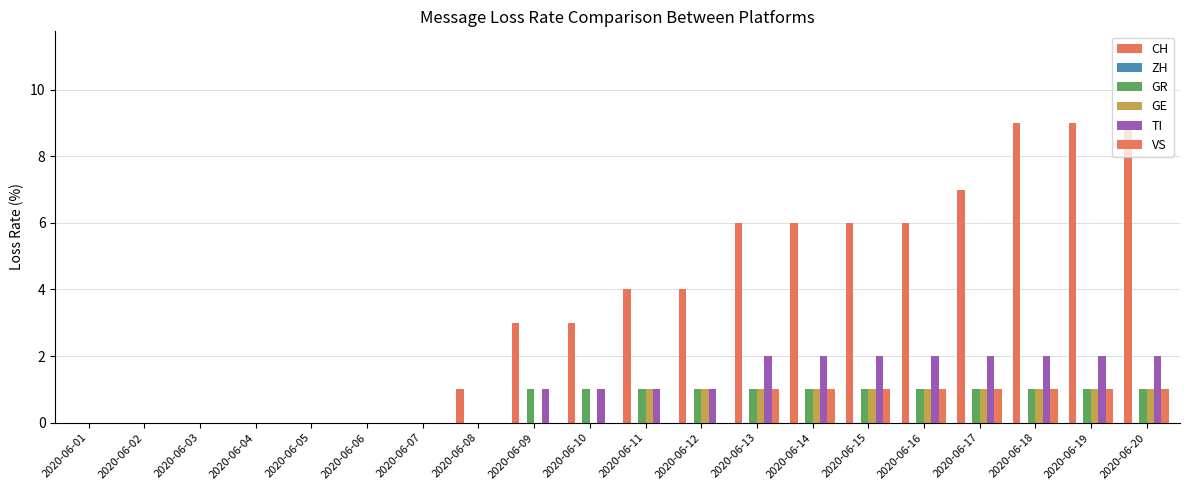

The GR series shows 2 at 2020-06-12. True or false?

False